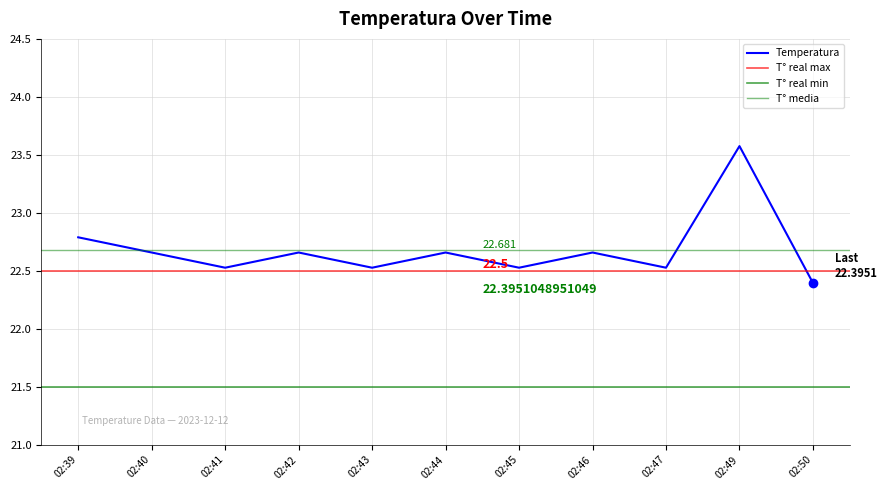

Reading left to right, transcribe all the data shown in this chart.

02:39=22.8	02:40=22.7	02:41=22.5	02:42=22.7	02:43=22.5	02:44=22.7	02:45=22.5	02:46=22.7	02:47=22.5	02:49=23.6	02:50=22.4